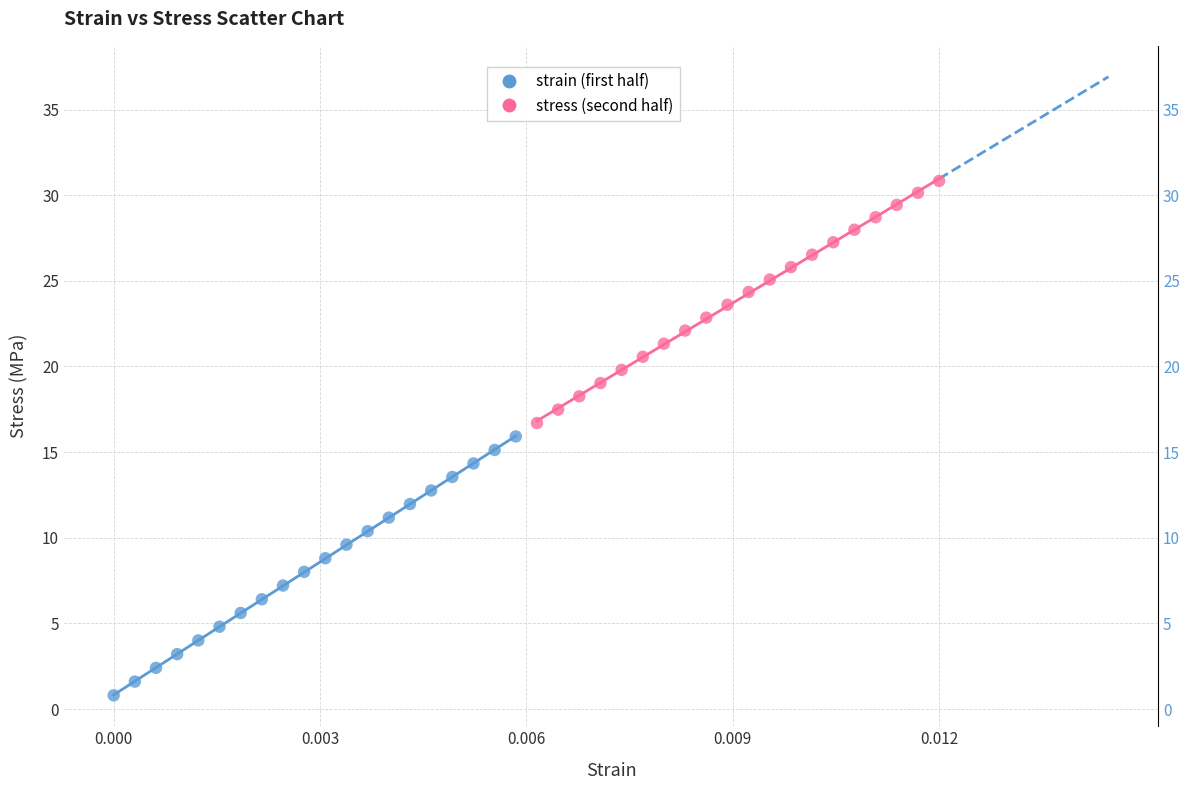

Which series has the largest Y range (max minus min)?

strain (first half)